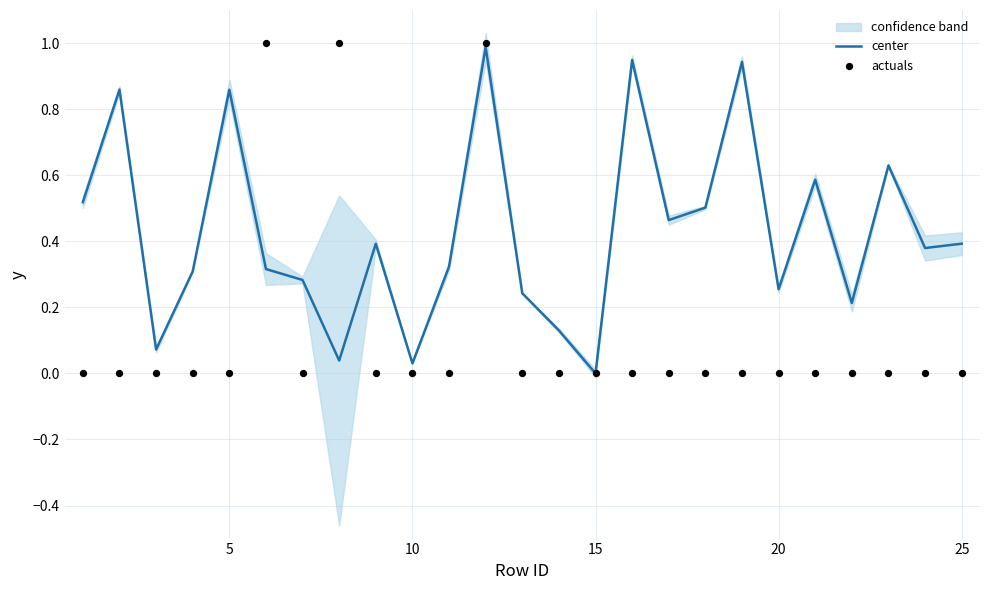

At how many categories does at least one series exceed 0?

24